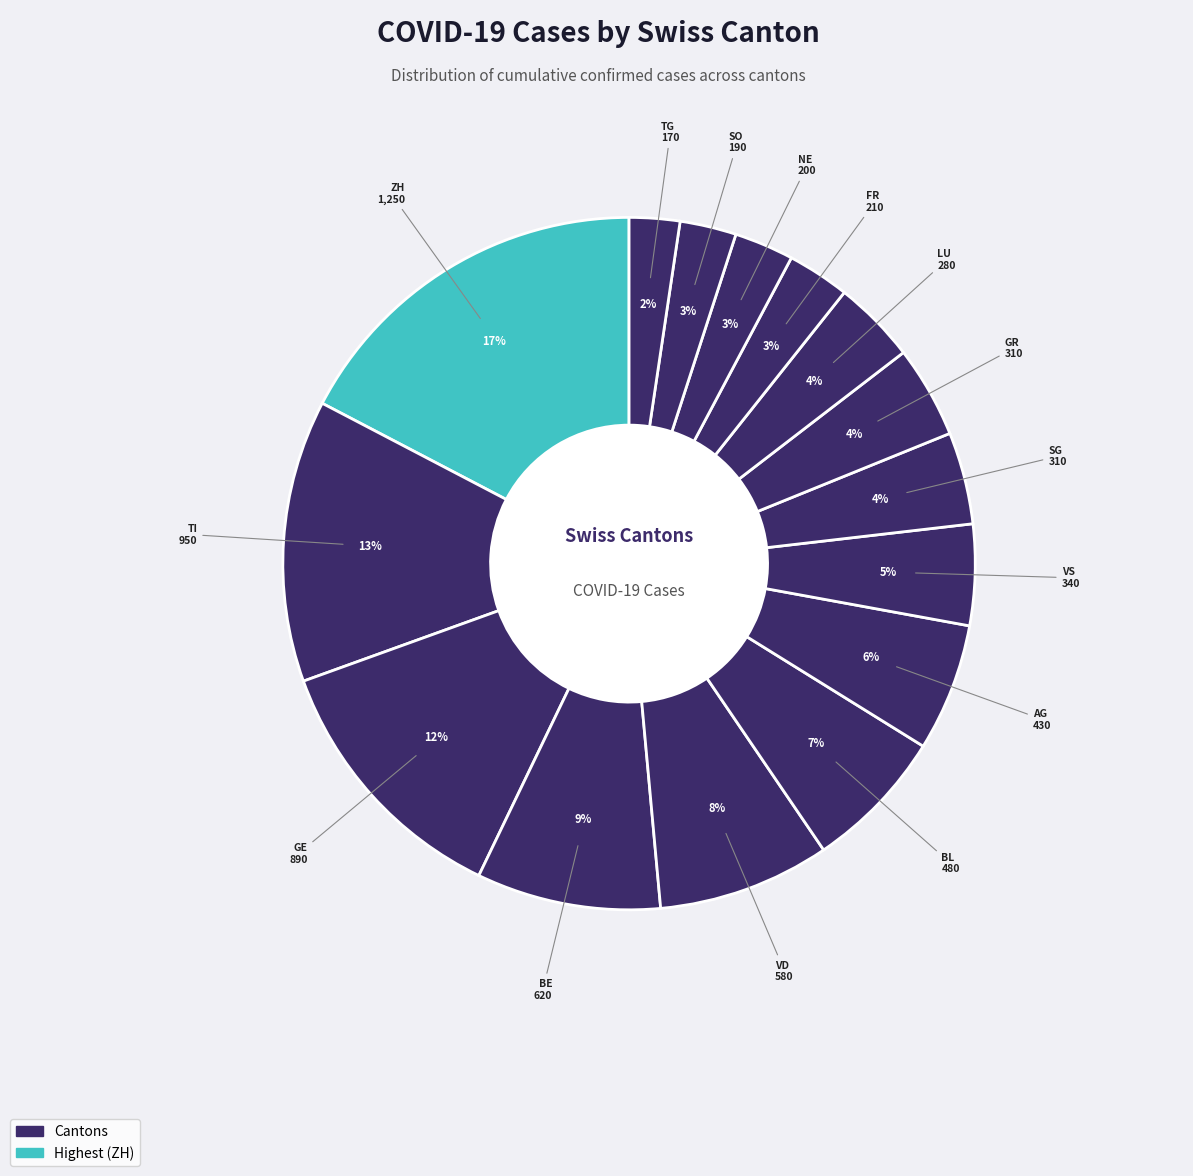

How many segments does this pie chart have?

15